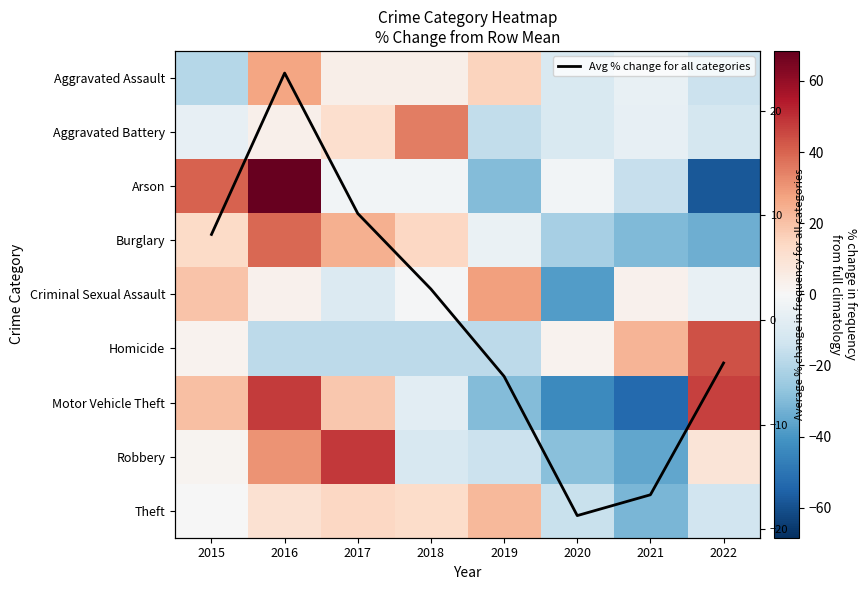

Count the number of categories in the chart.

8